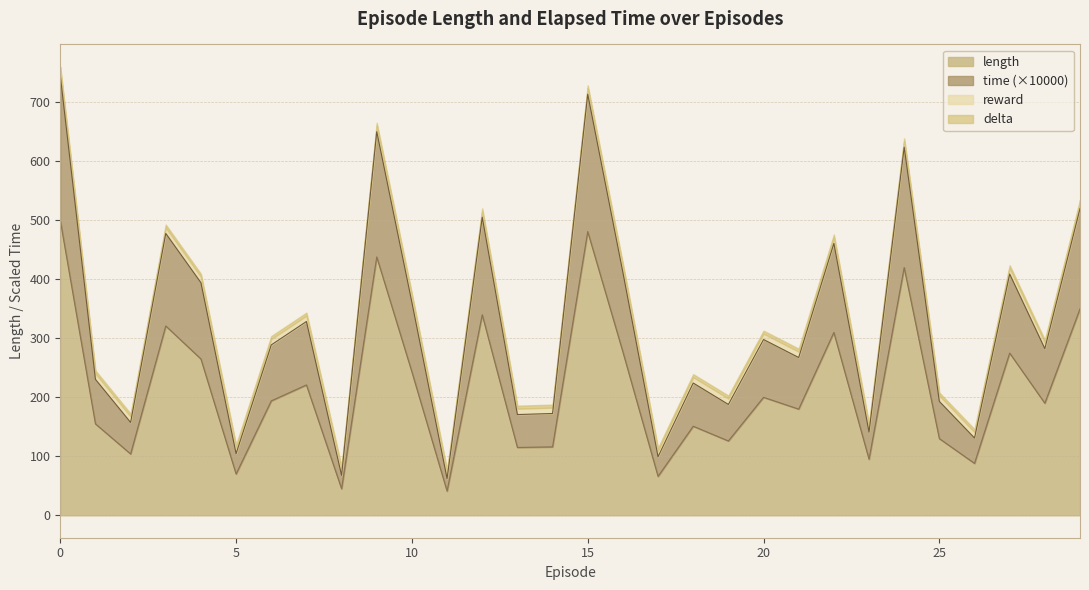

How many interior local peaks does the time series have?

10